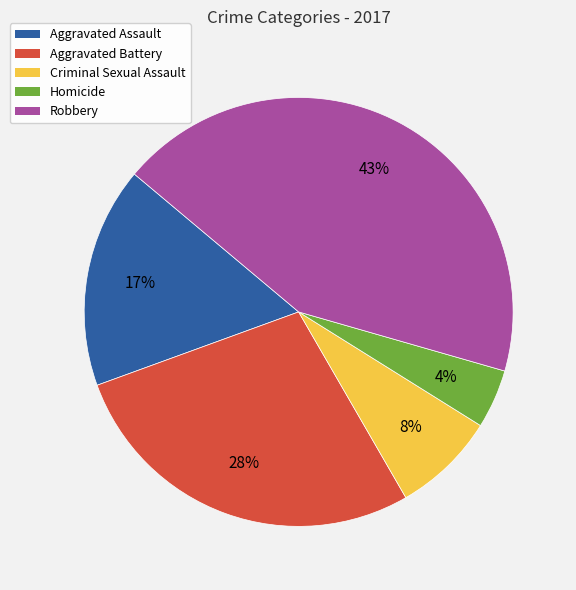

Between Aggravated Assault and Aggravated Battery, which is larger?

Aggravated Battery